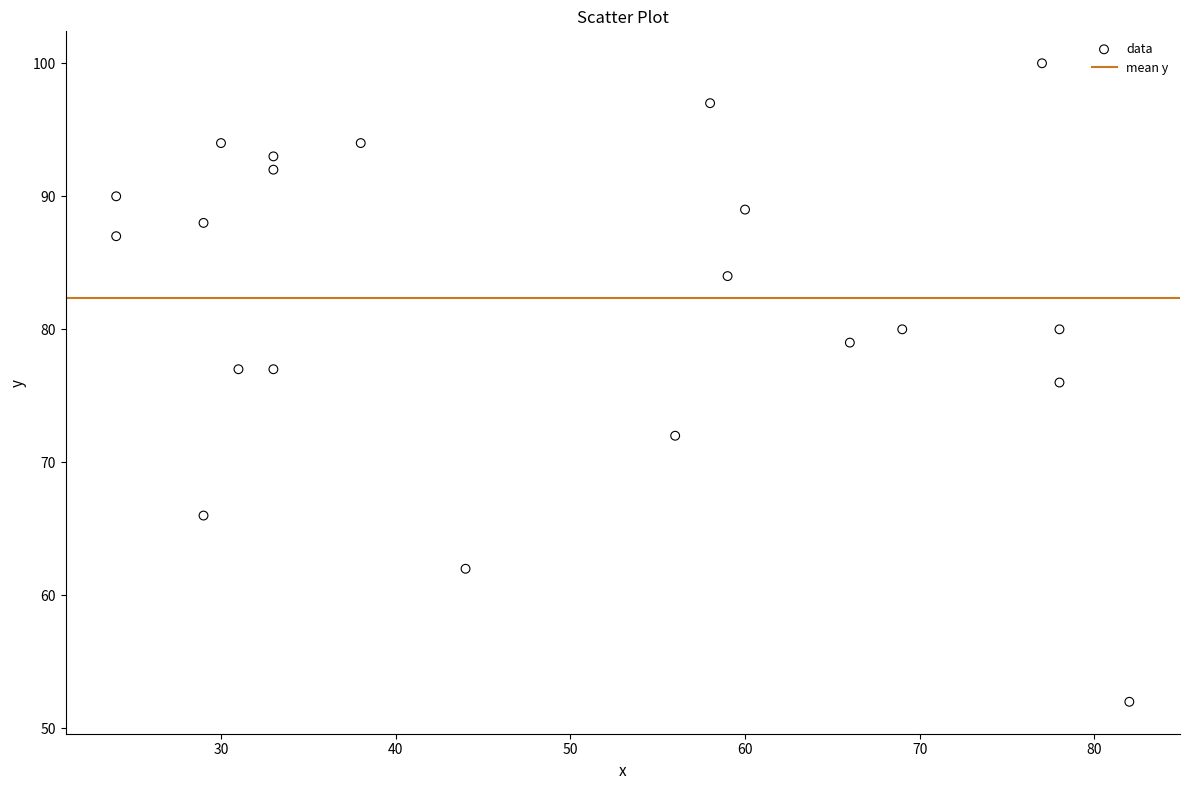

What is the range of Y values (max minus min)?

48